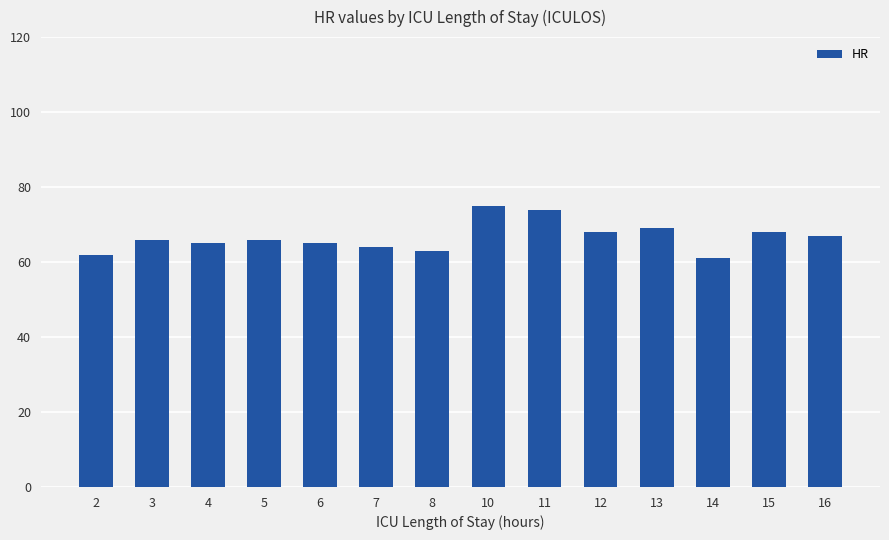

What is the value of the 12th bar from the left?

61